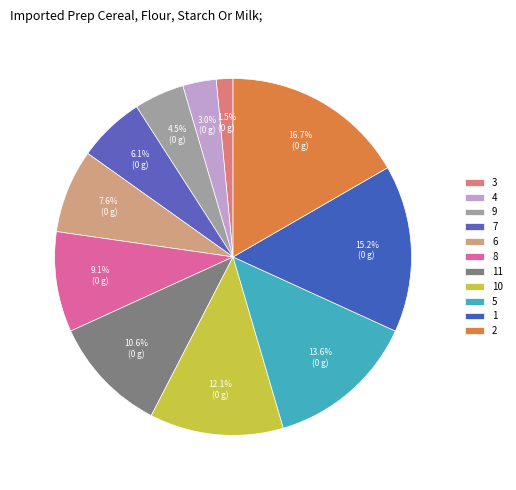

Which category has the biggest portion of the pie?

2